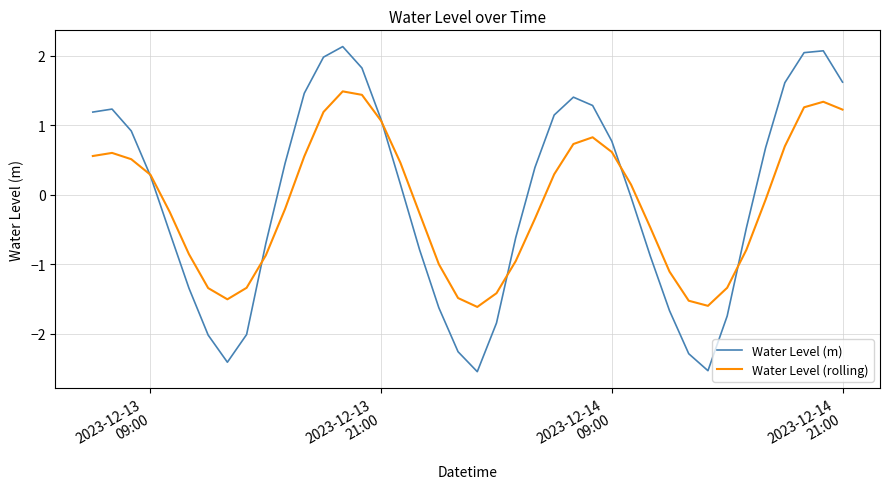

Which series has the largest range (max minus min)?

Water Level (m)